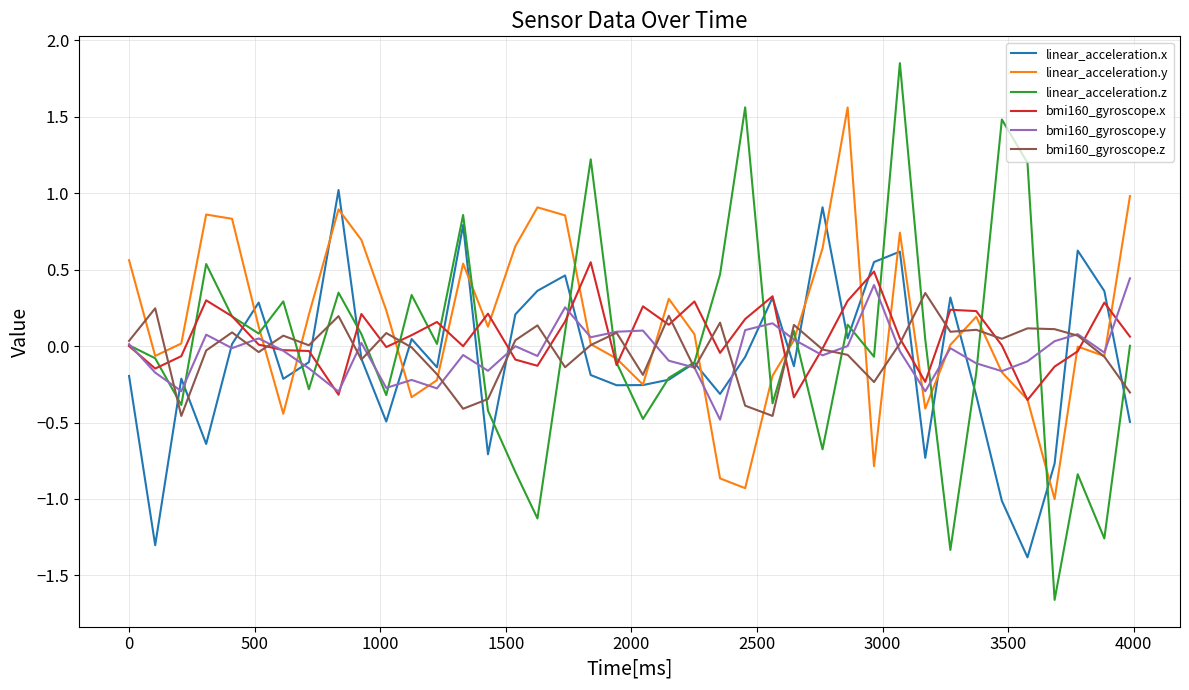

Which series has the largest range (max minus min)?

linear_acceleration.z